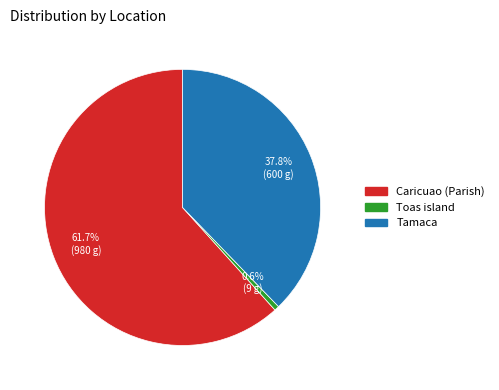

Count the number of slices in the pie.

3